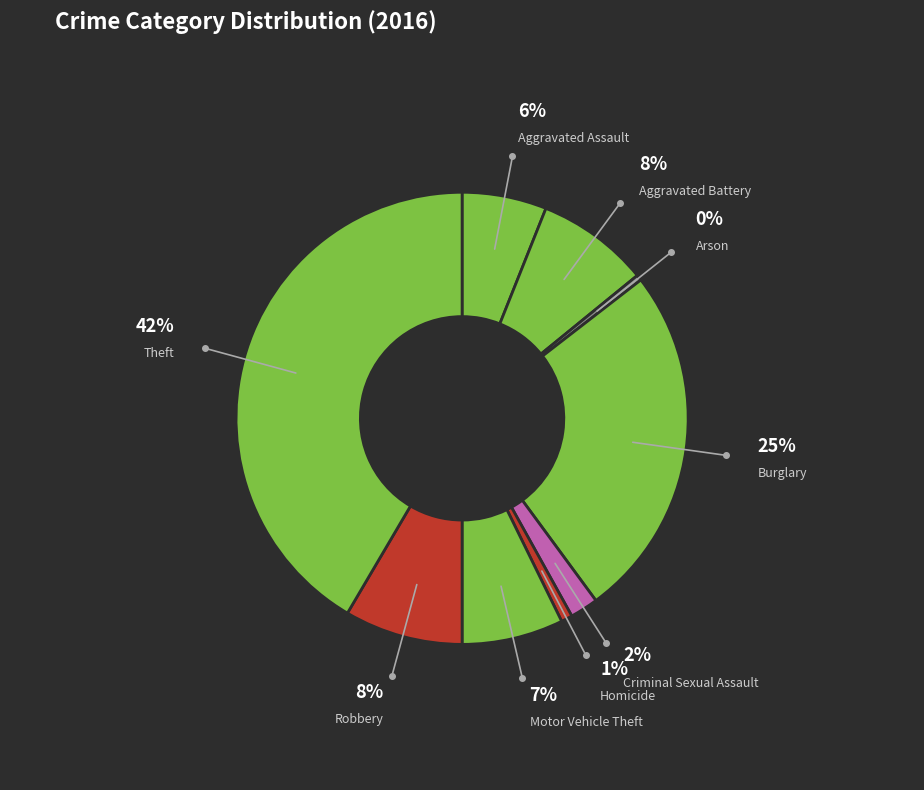

Which has a higher value, Motor Vehicle Theft or Aggravated Battery?

Aggravated Battery